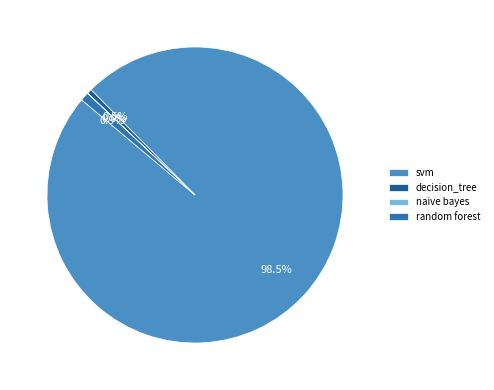

How much of the chart is everything except random forest?

99.1%